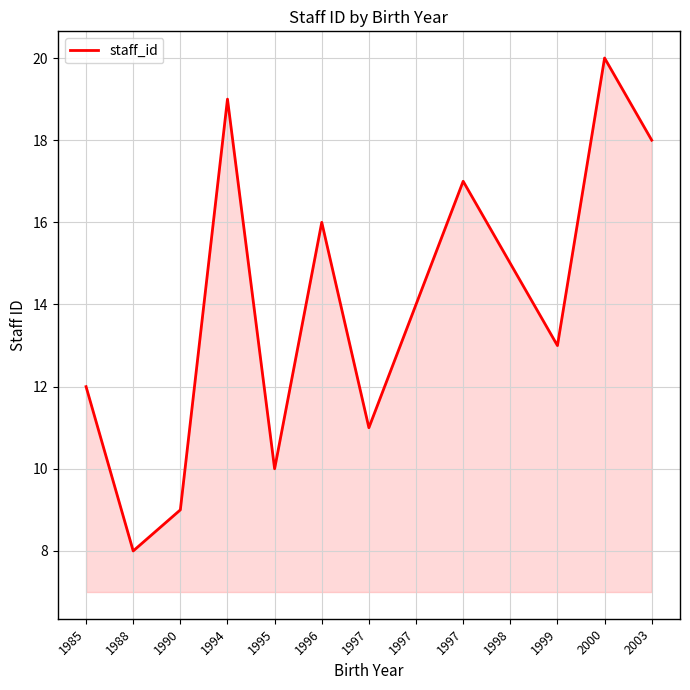

Reading left to right, transcribe all the data shown in this chart.

12	8	9	19	10	16	11	14	17	15	13	20	18